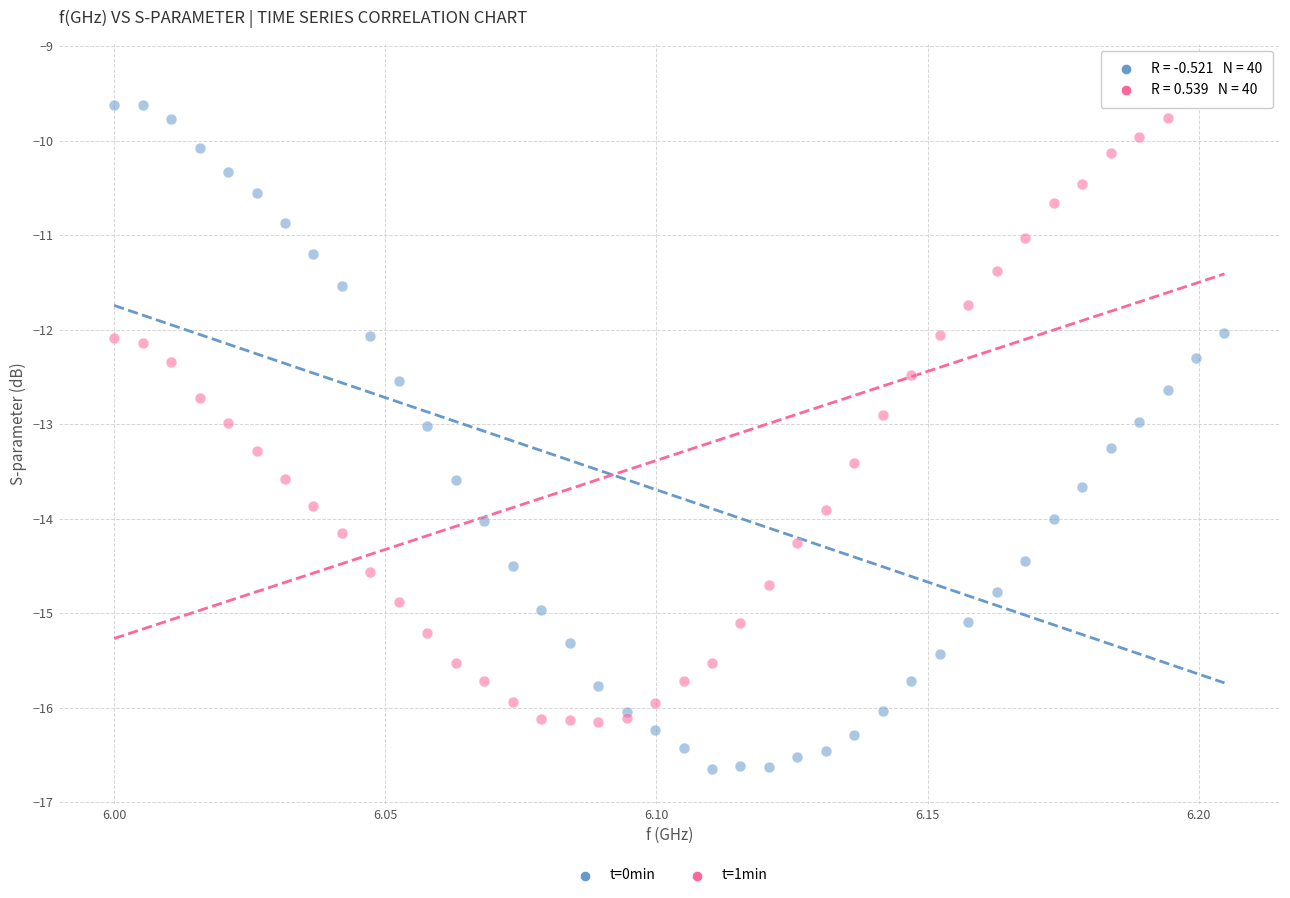

Which series reaches the minimum Y coordinate?

t=0min